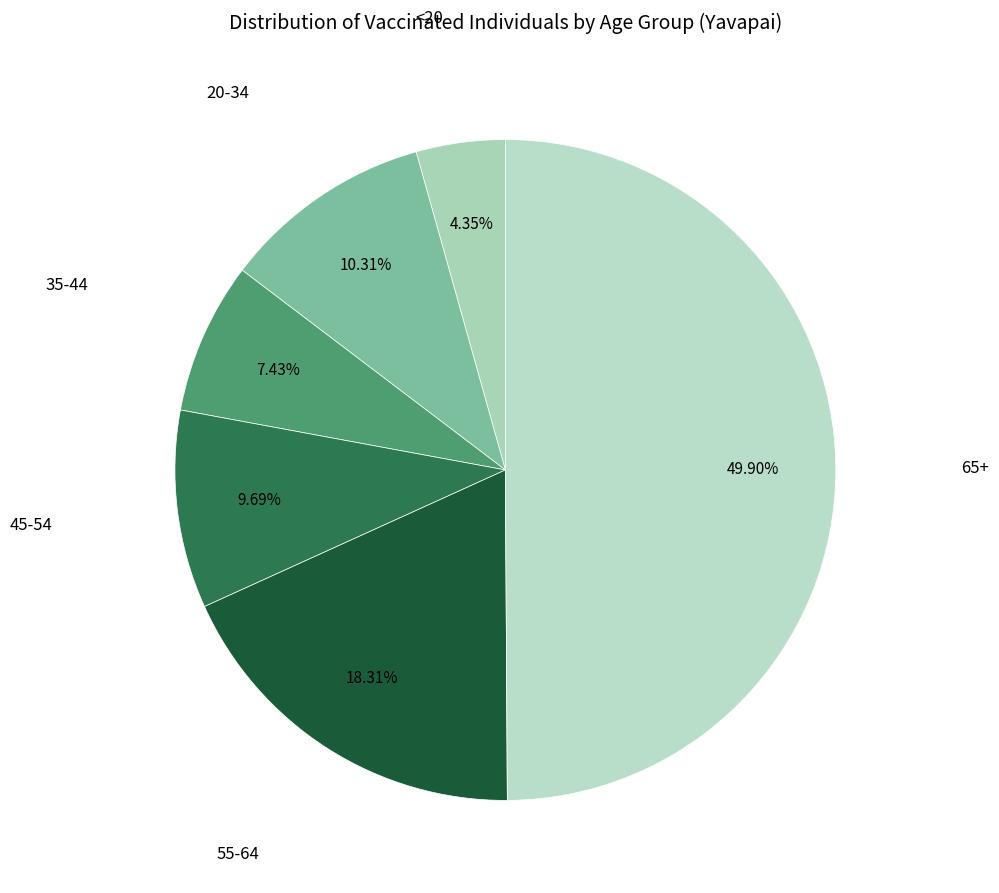

What is the smallest slice in the pie chart?

<20